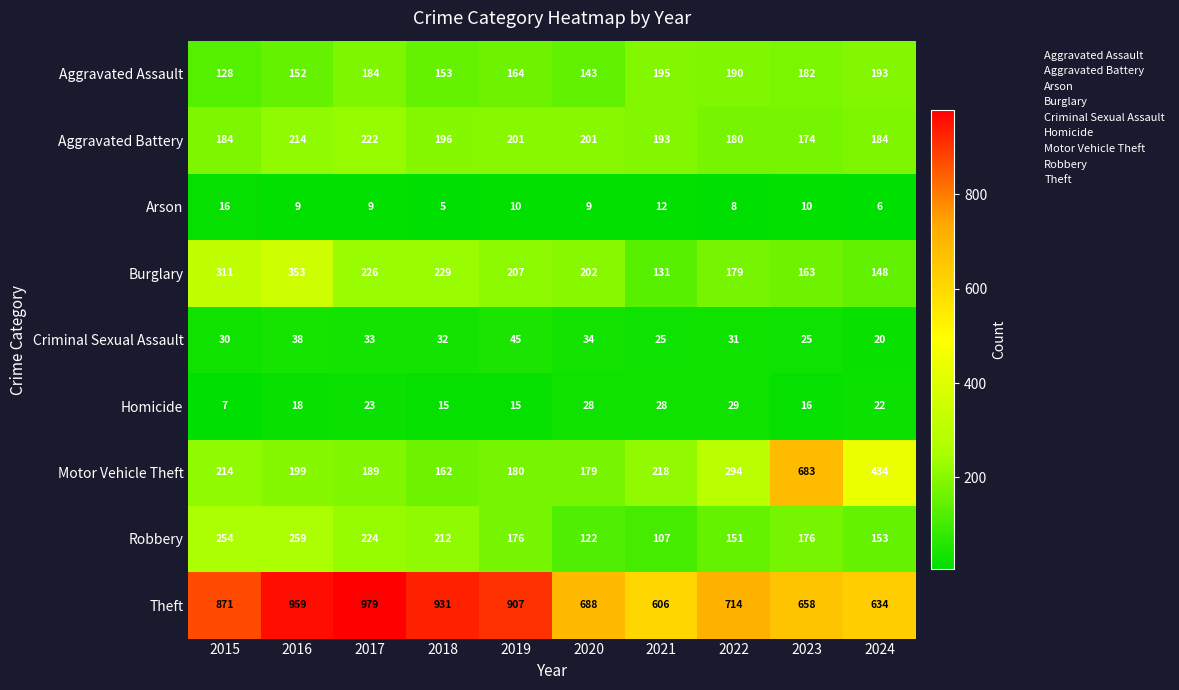

How many series are shown in this chart?

9